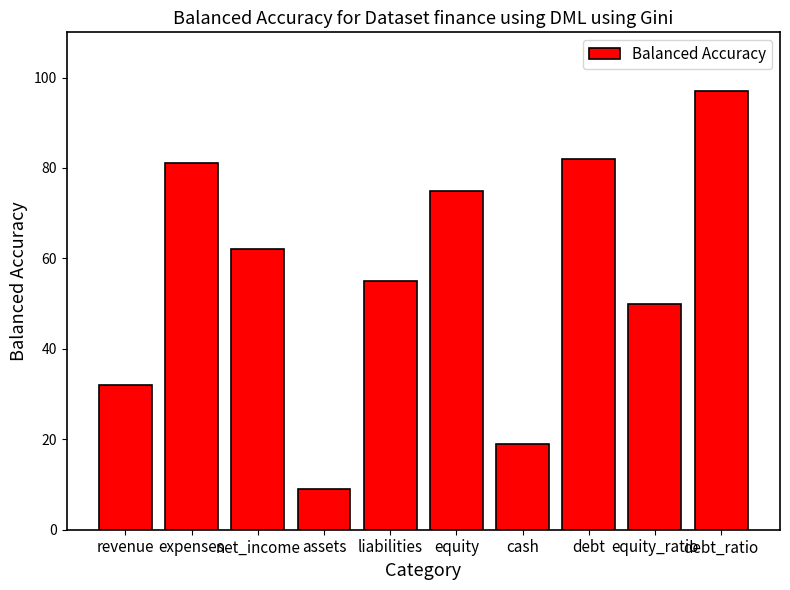

What position from the left is revenue?

1